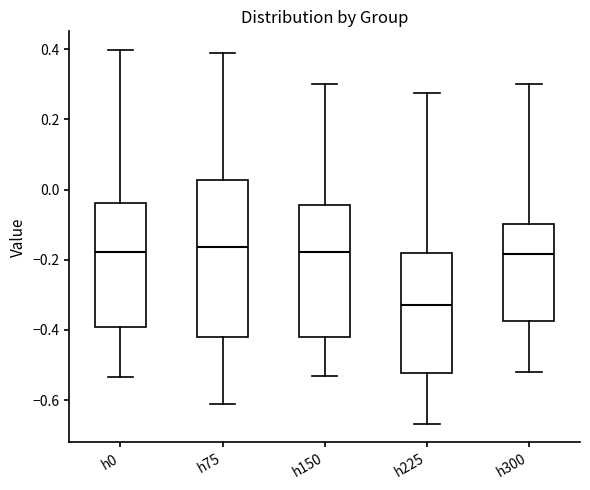

Reading left to right, transcribe this box plot: for each box, give where its median line is, the range the box spans, and where its two whiskers end, as read against the y-axis. The values are not printed on the chart, so give them approximately, as read against the axis.

h0: median -0.18, box -0.40 to -0.04, whiskers -0.54 to 0.40
h75: median -0.16, box -0.42 to 0.02, whiskers -0.62 to 0.38
h150: median -0.18, box -0.42 to -0.04, whiskers -0.54 to 0.30
h225: median -0.34, box -0.52 to -0.18, whiskers -0.66 to 0.28
h300: median -0.18, box -0.38 to -0.10, whiskers -0.52 to 0.30